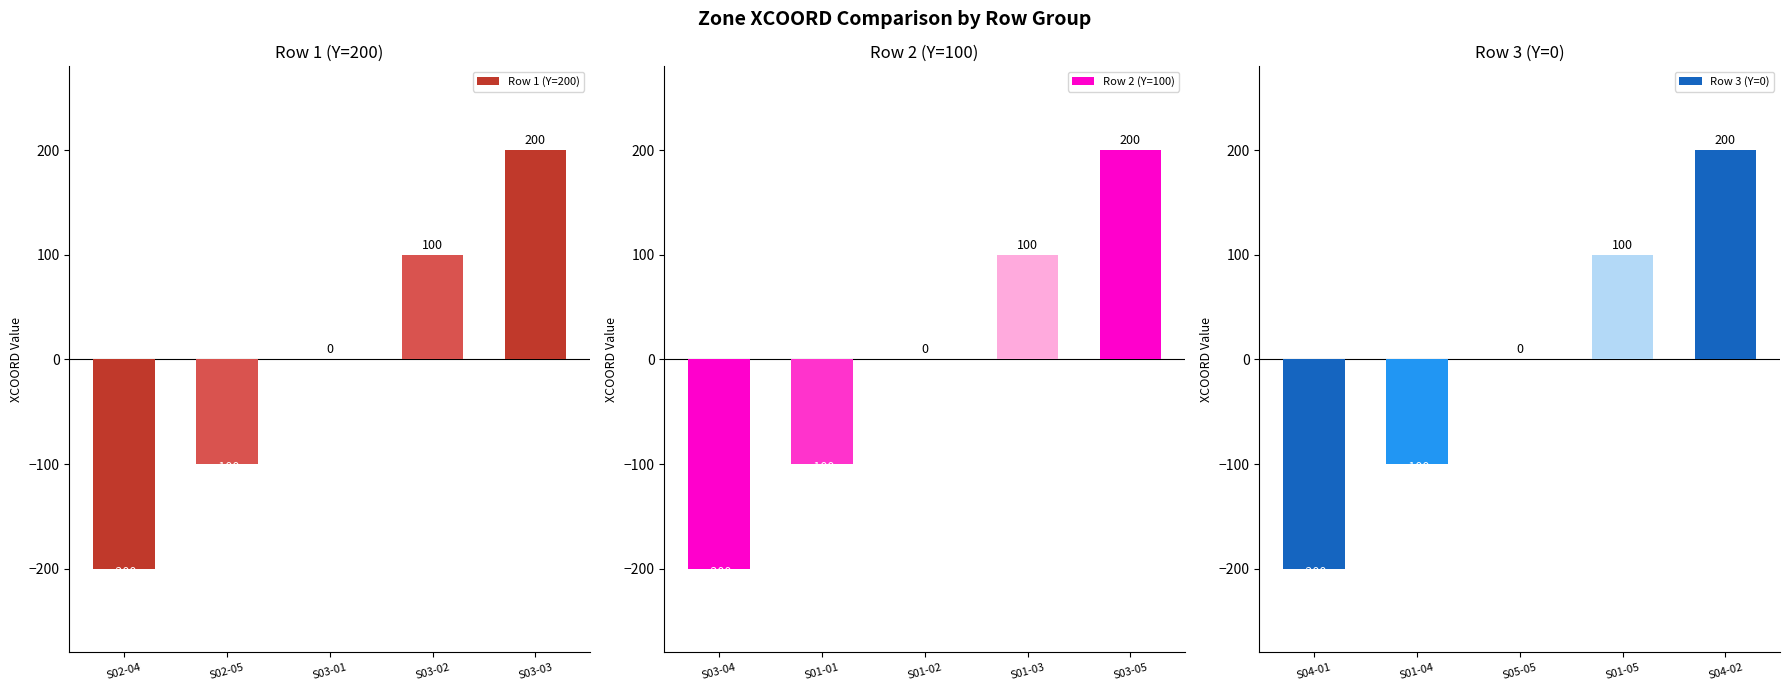

The Row 3 (Y=0) series shows 100 at S01-05. True or false?

True